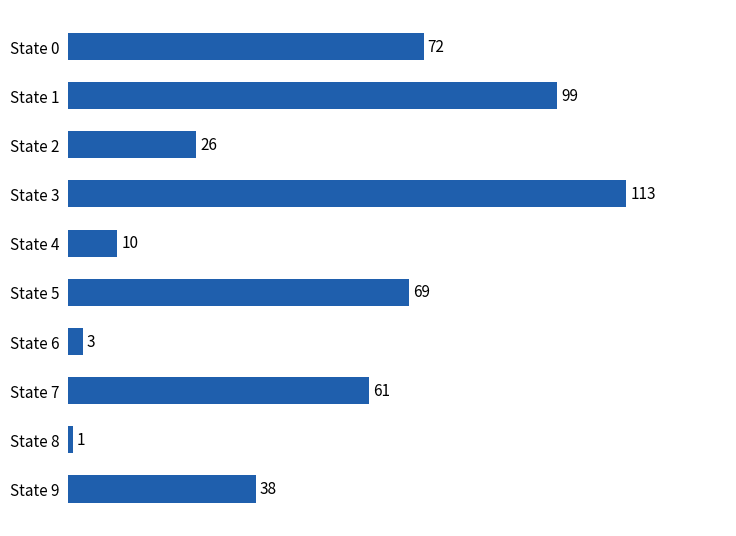

At which label is the value closest to 57?

State 7